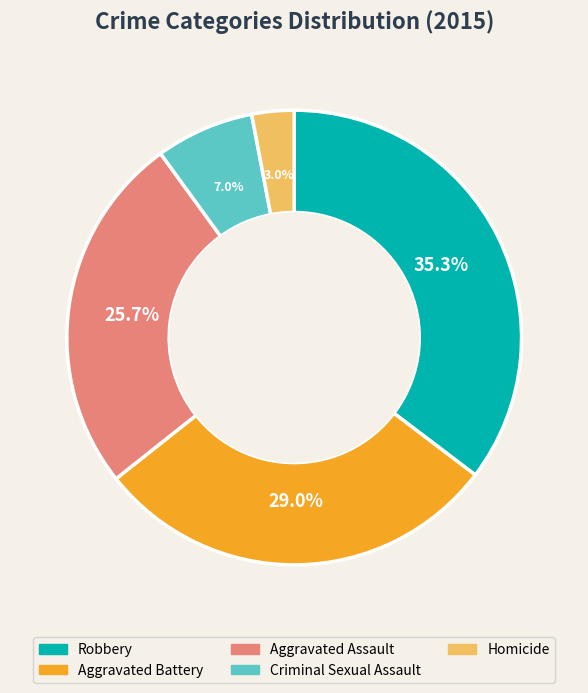

To the nearest percent, what portion does Robbery represent?

35%